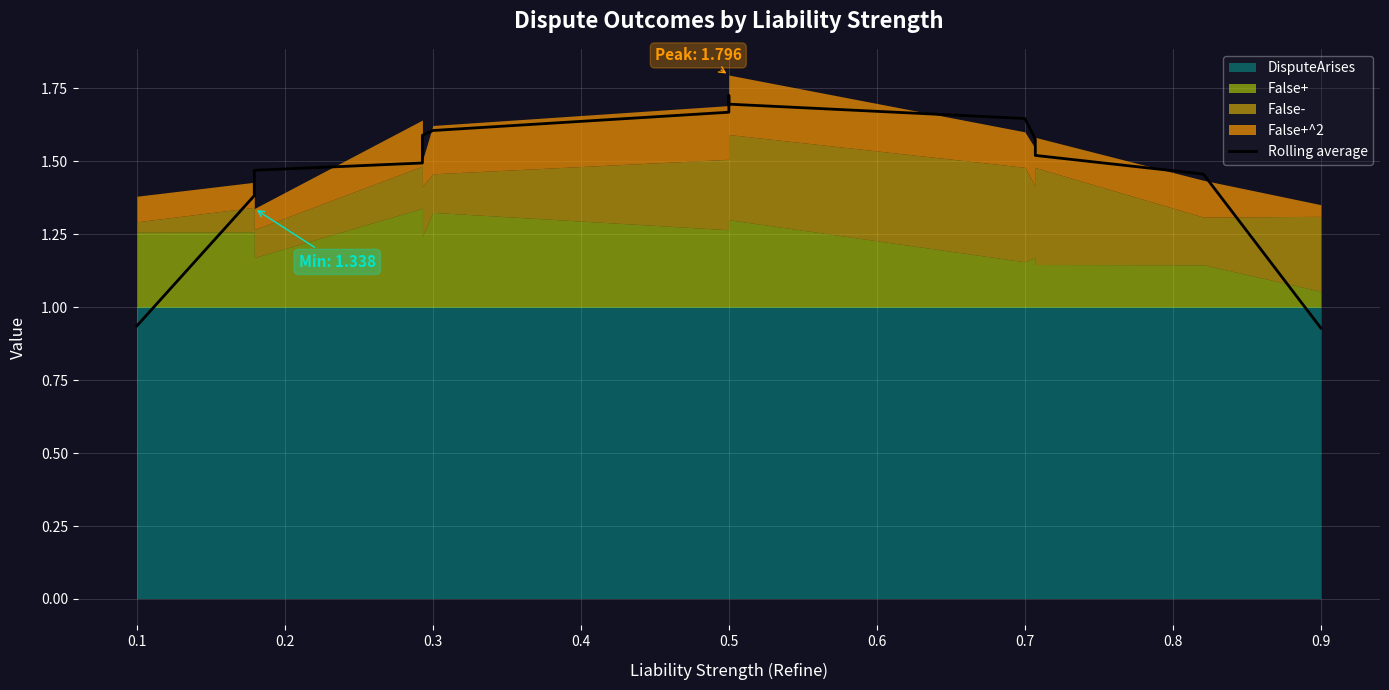

What is the smallest value displayed?

0.9